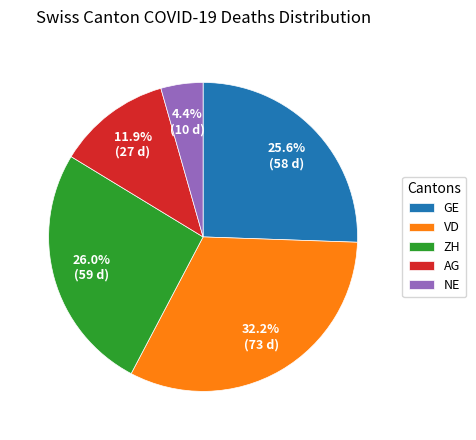

What is the largest slice in the pie chart?

VD